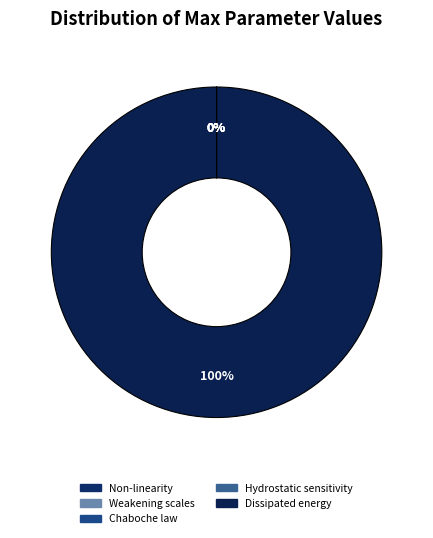

Combined, do Hydrostatic pressure sensitivity - lam and Dissipated energy to failure per defect account for over 50%?

Yes